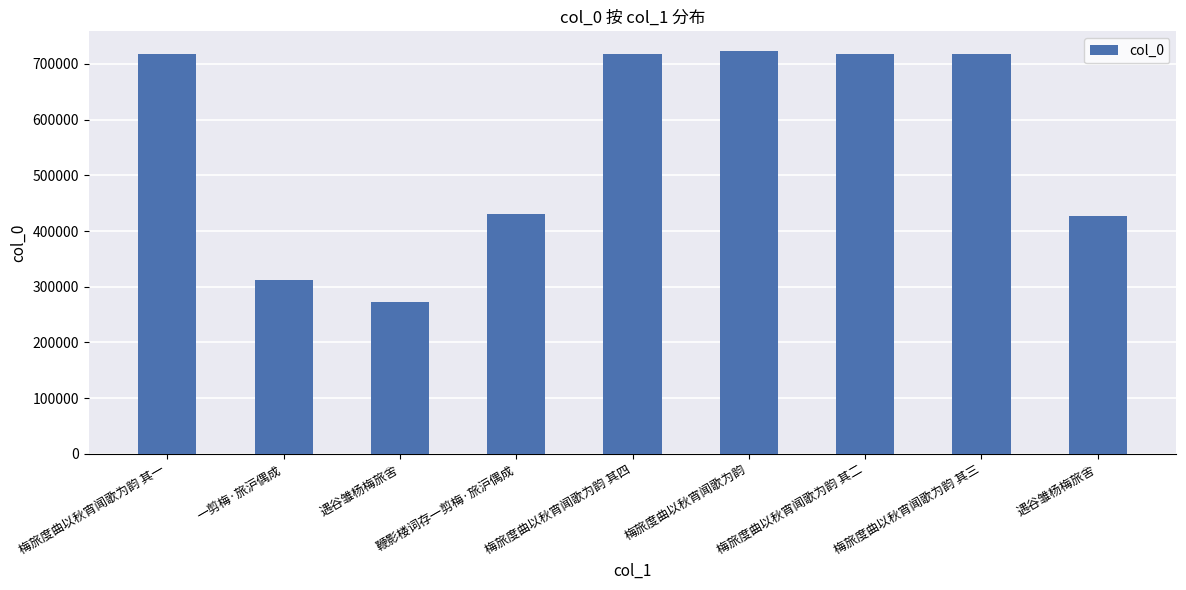

How many bars are there in total?

9